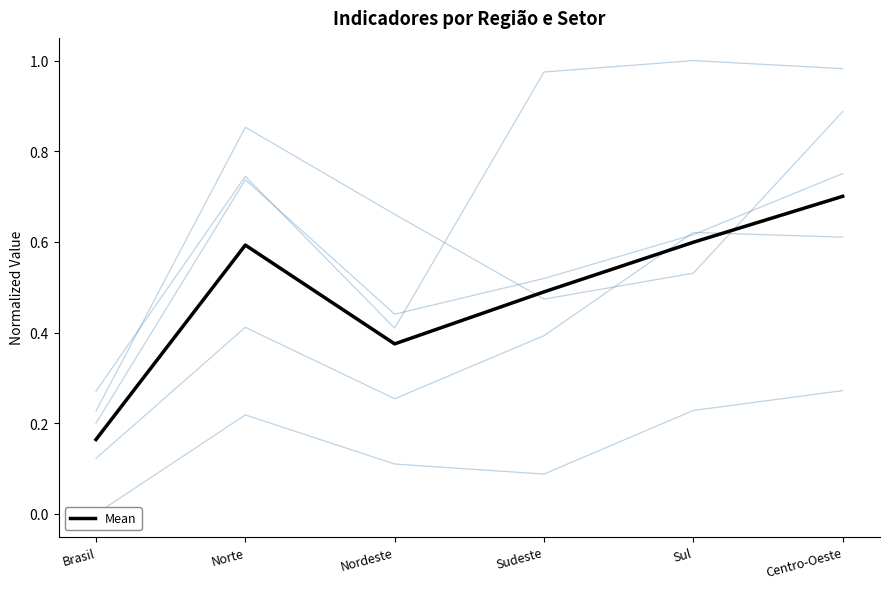

What is the label of the 6th point from the right?

Brasil